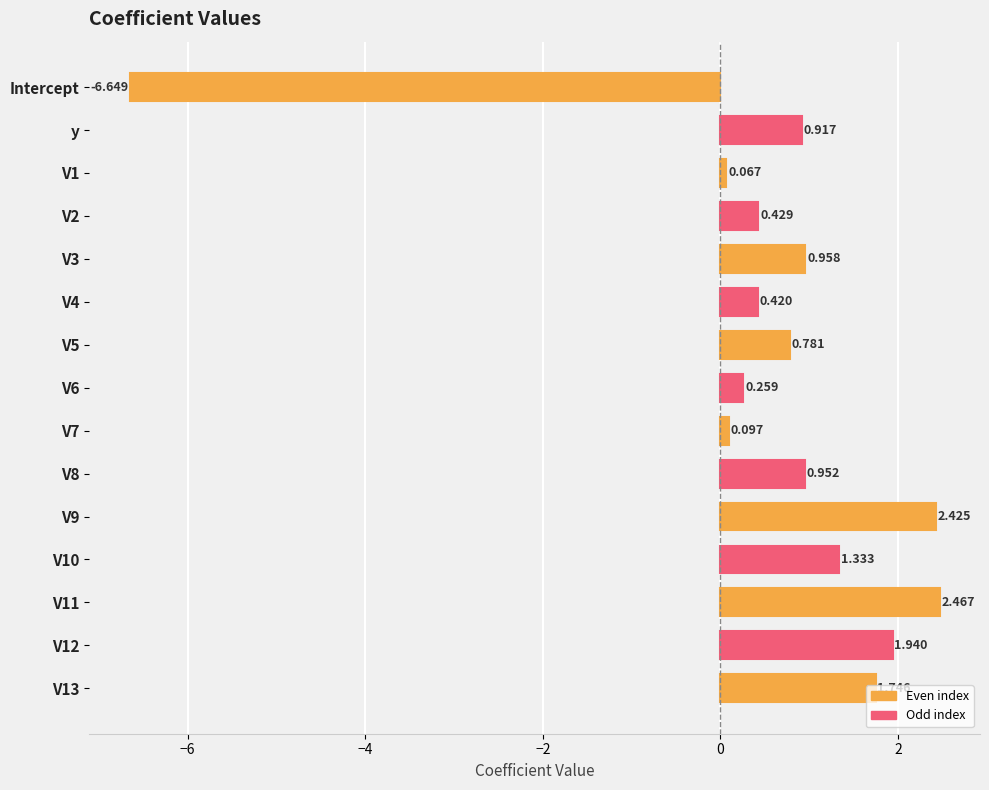

Which category has the lowest value across all series?

Intercept